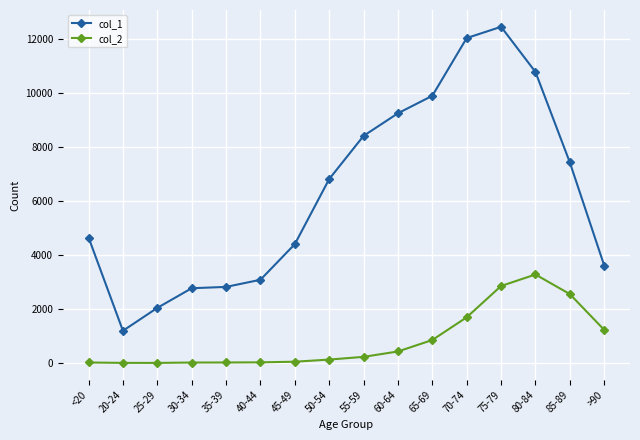

What is the sum of all col_2 values?

13343